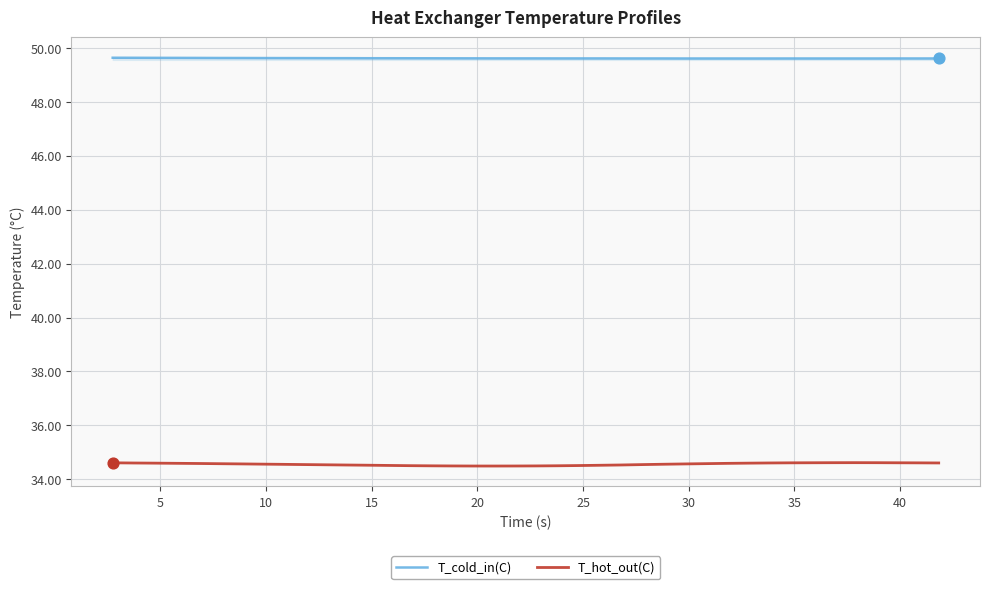

Which series has the largest total across all categories?

T_cold_in(C)